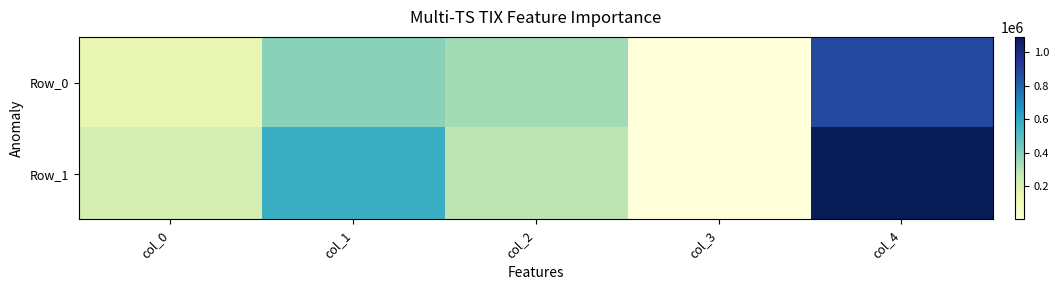

Reading left to right, what are all the values shown in this chart?

Row_0: col_0=155166	col_1=389222	col_2=341545	col_3=1167	col_4=887100
Row_1: col_0=224969	col_1=570068	col_2=293771	col_3=3500	col_4=1092308